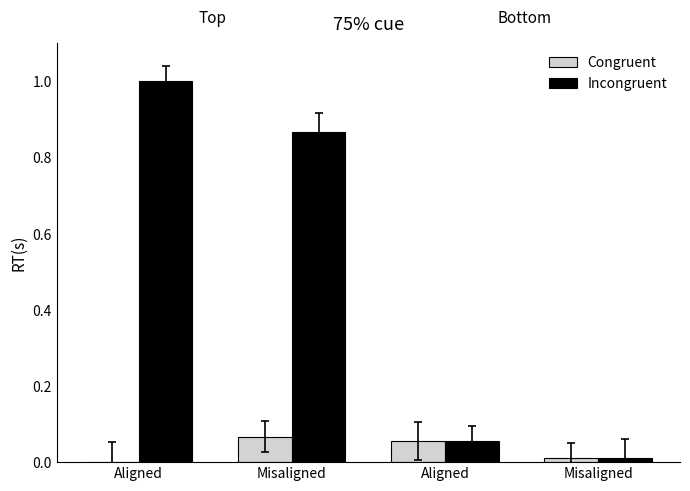

Are the bars grouped side by side (vs. stacked)?

Yes